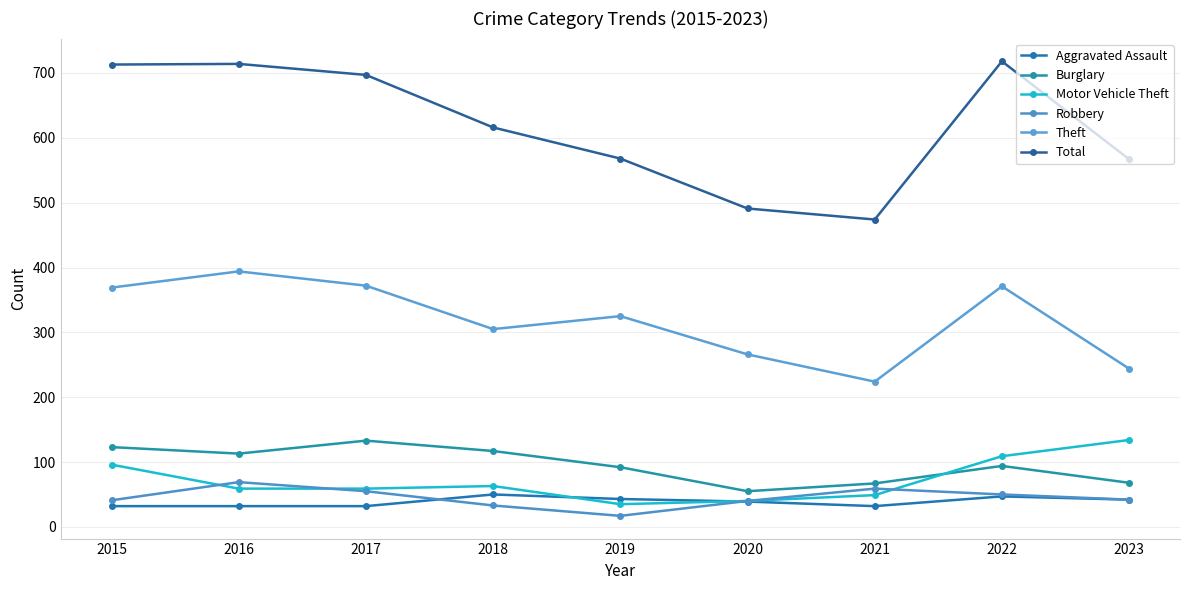

Reading right to left, what are all the values shown in this chart?

Aggravated Assault: 2023=42	2022=47	2021=32	2020=39	2019=43	2018=50	2017=32	2016=32	2015=32
Burglary: 2023=68	2022=94	2021=67	2020=55	2019=92	2018=117	2017=133	2016=113	2015=123
Motor Vehicle Theft: 2023=134	2022=109	2021=49	2020=40	2019=35	2018=63	2017=59	2016=59	2015=96
Robbery: 2023=42	2022=50	2021=59	2020=40	2019=17	2018=33	2017=55	2016=69	2015=41
Theft: 2023=244	2022=371	2021=224	2020=266	2019=325	2018=305	2017=372	2016=394	2015=369
Total: 2023=567	2022=718	2021=474	2020=491	2019=568	2018=616	2017=697	2016=714	2015=713